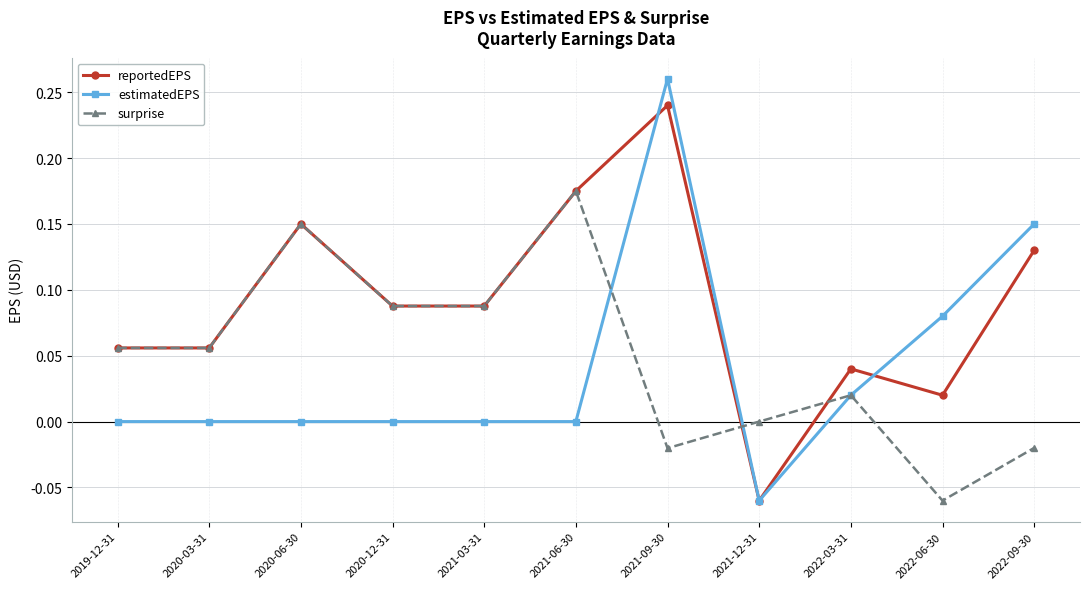

How many categories are shown in the chart?

11